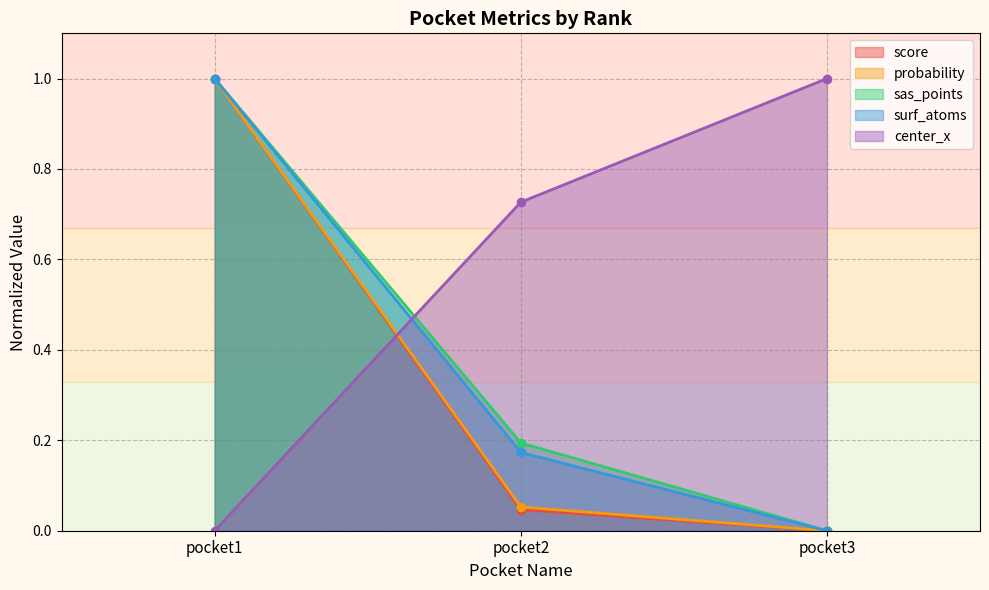

Does the chart have visible grid lines?

Yes